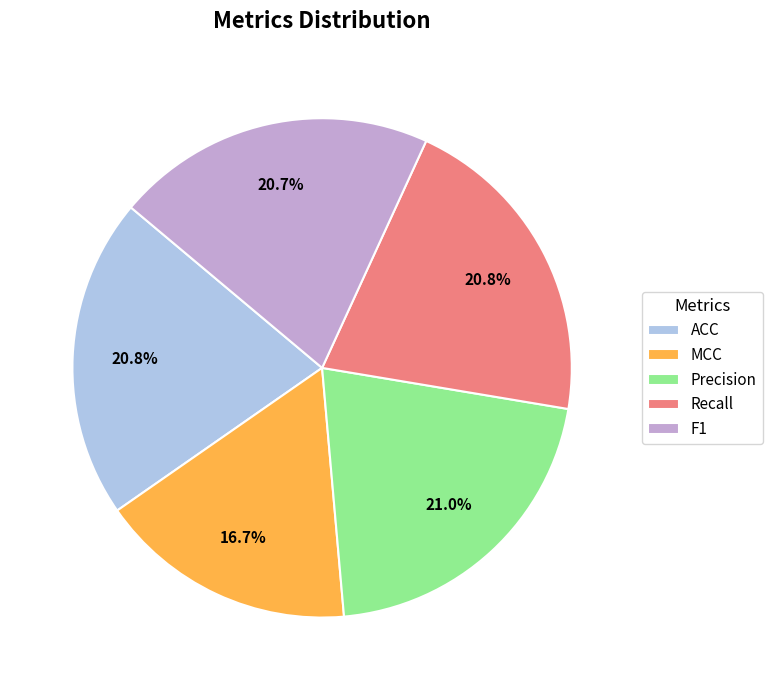

To the nearest percent, what percentage of the pie is ACC?

21%